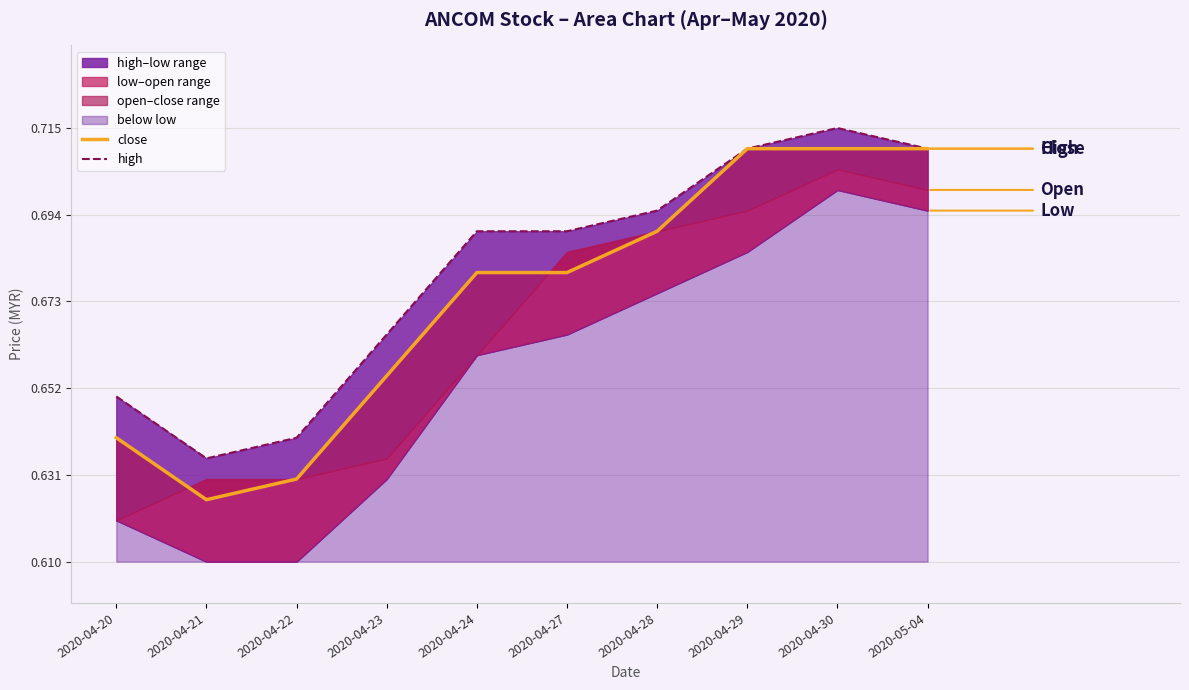

What value does the high series have at 2020-04-30?

0.7